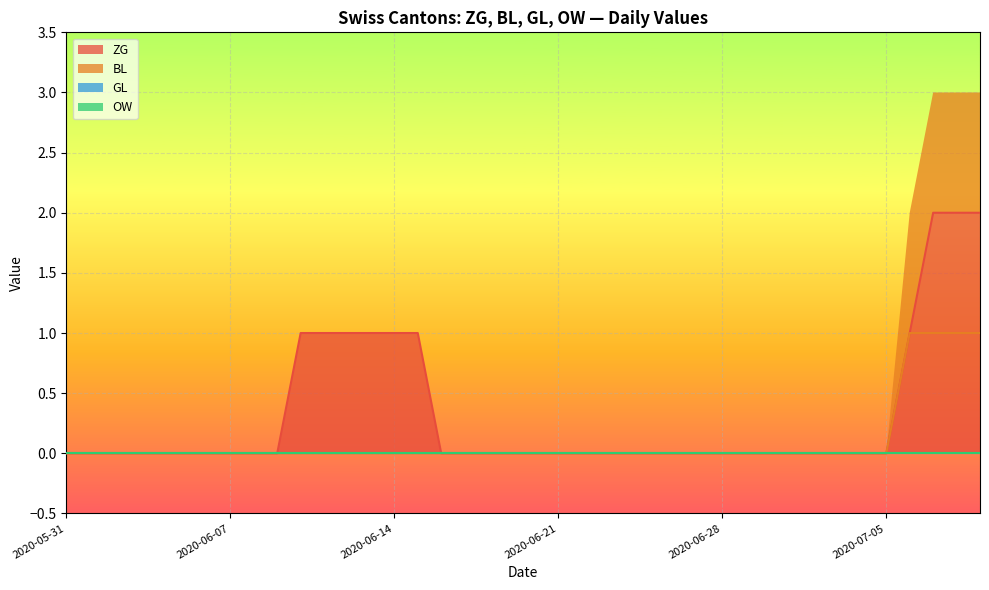

The ZG series shows 1 at 2020-06-30. True or false?

False